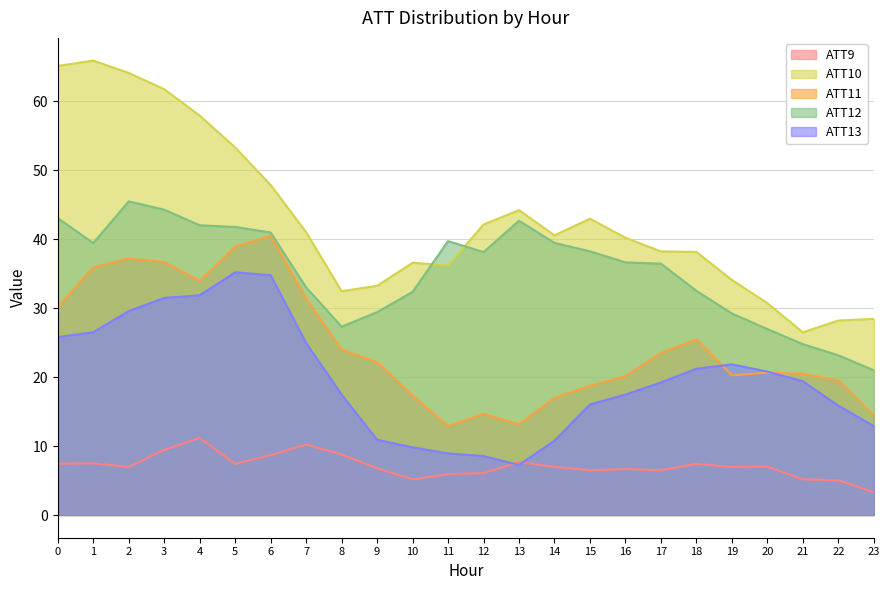

What are all the series names shown in the legend?

ATT9, ATT10, ATT11, ATT12, ATT13